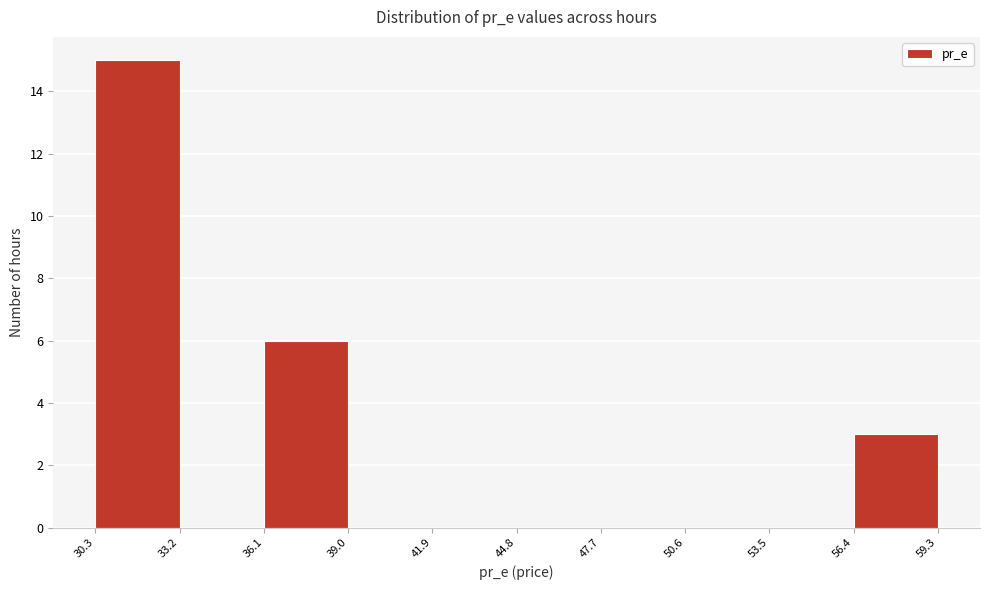

Reading left to right, transcribe this chart: for each bar, give the range it covers on the x-axis and its height. The values are not printed on the chart, so give them approximately, as read against the axis.

30.3 to 33.2: 15
33.2 to 36.1: 0
36.1 to 39.0: 6
39.0 to 41.9: 0
41.9 to 44.8: 0
44.8 to 47.7: 0
47.7 to 50.6: 0
50.6 to 53.5: 0
53.5 to 56.4: 0
56.4 to 59.3: 3